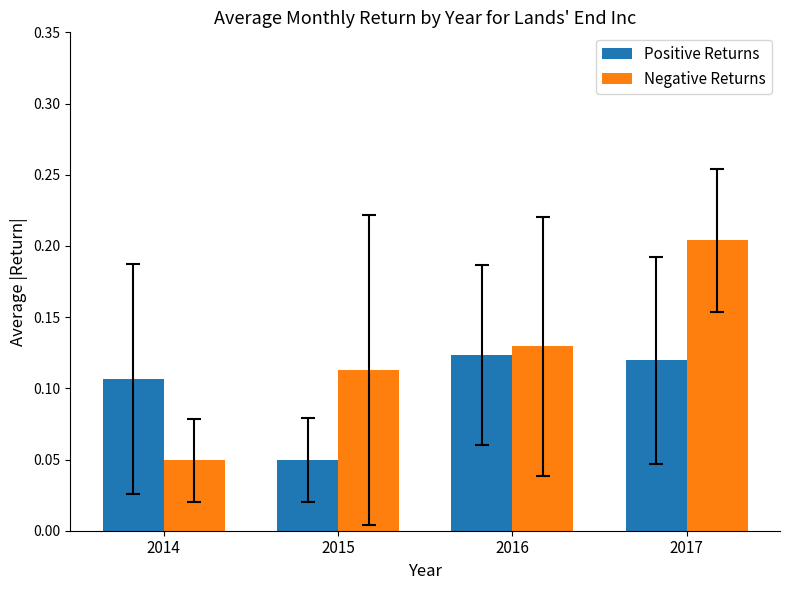

Which series has the largest total across all categories?

Negative Returns